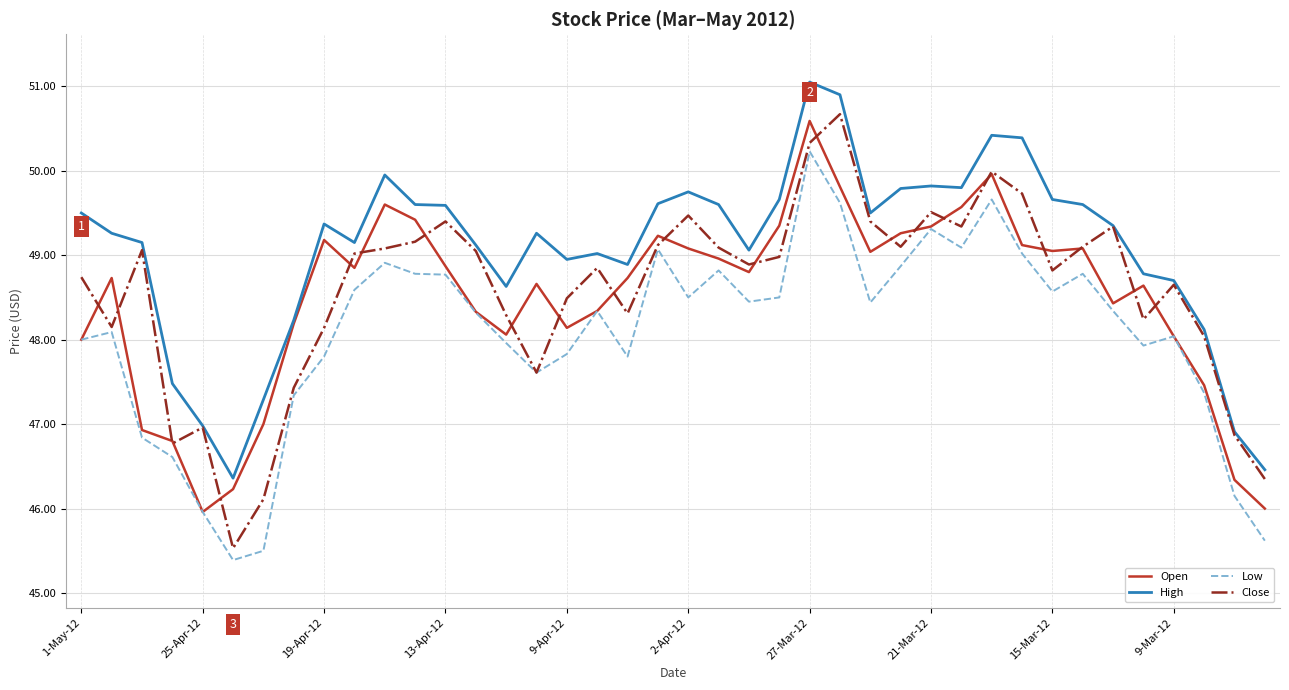

What are all the series names shown in the legend?

Open, High, Low, Close